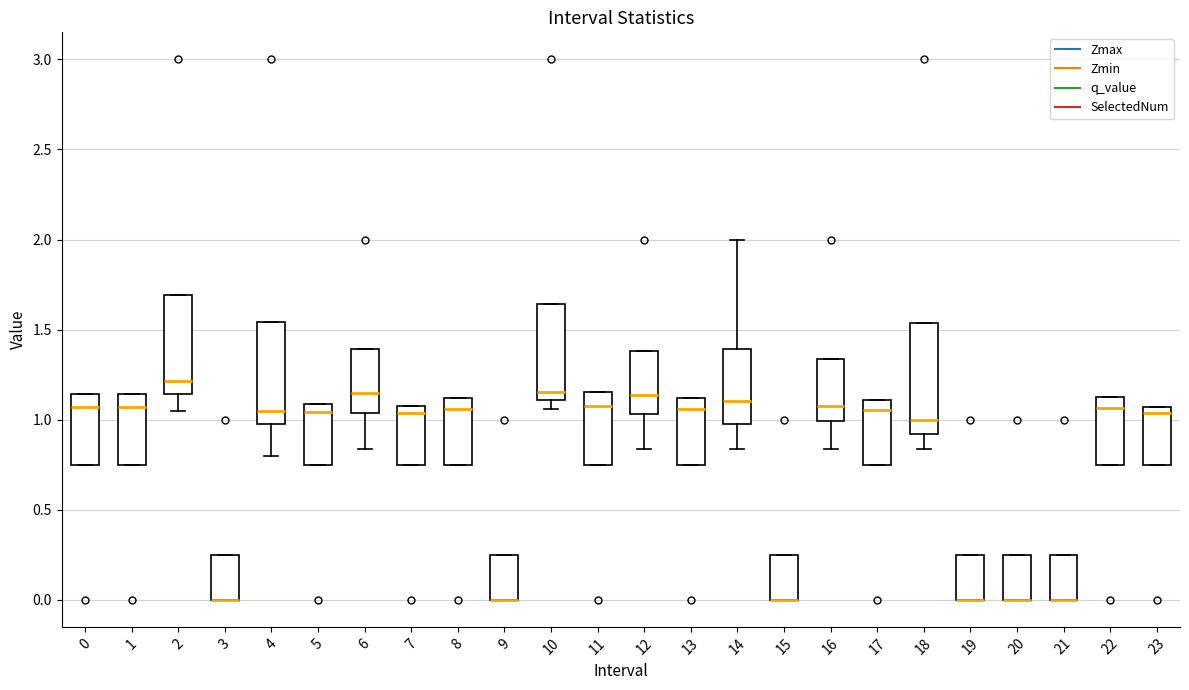

Reading left to right, transcribe this box plot: for each box, give where its median line is, the range the box spans, and where its two whiskers end, as read against the y-axis. The values are not printed on the chart, so give them approximately, as read against the axis.

0: median 1.05, box 0.75 to 1.15, whiskers 0.75 to 1.15
1: median 1.05, box 0.75 to 1.15, whiskers 0.75 to 1.15
2: median 1.20, box 1.15 to 1.70, whiskers 1.05 to 1.70
3: median 0.00 (drawn on the box's lower edge), box 0.00 to 0.25, whiskers 0.00 to 0.25
4: median 1.05, box 1.00 to 1.55, whiskers 0.80 to 1.55
5: median 1.05, box 0.75 to 1.10, whiskers 0.75 to 1.10
6: median 1.15, box 1.05 to 1.40, whiskers 0.85 to 1.40
7: median 1.05, box 0.75 to 1.10, whiskers 0.75 to 1.10
8: median 1.05, box 0.75 to 1.10, whiskers 0.75 to 1.10
9: median 0.00 (drawn on the box's lower edge), box 0.00 to 0.25, whiskers 0.00 to 0.25
10: median 1.15, box 1.10 to 1.65, whiskers 1.05 to 1.65
11: median 1.10, box 0.75 to 1.15, whiskers 0.75 to 1.15
12: median 1.15, box 1.05 to 1.40, whiskers 0.85 to 1.40
13: median 1.05, box 0.75 to 1.10, whiskers 0.75 to 1.10
14: median 1.10, box 0.95 to 1.40, whiskers 0.85 to 2.00
15: median 0.00 (drawn on the box's lower edge), box 0.00 to 0.25, whiskers 0.00 to 0.25
16: median 1.10, box 1.00 to 1.35, whiskers 0.85 to 1.35
17: median 1.05, box 0.75 to 1.10, whiskers 0.75 to 1.10
18: median 1.00, box 0.90 to 1.55, whiskers 0.85 to 1.55
19: median 0.00 (drawn on the box's lower edge), box 0.00 to 0.25, whiskers 0.00 to 0.25
20: median 0.00 (drawn on the box's lower edge), box 0.00 to 0.25, whiskers 0.00 to 0.25
21: median 0.00 (drawn on the box's lower edge), box 0.00 to 0.25, whiskers 0.00 to 0.25
22: median 1.05, box 0.75 to 1.15, whiskers 0.75 to 1.15
23: median 1.05 (just below the box's upper edge), box 0.75 to 1.05, whiskers 0.75 to 1.05